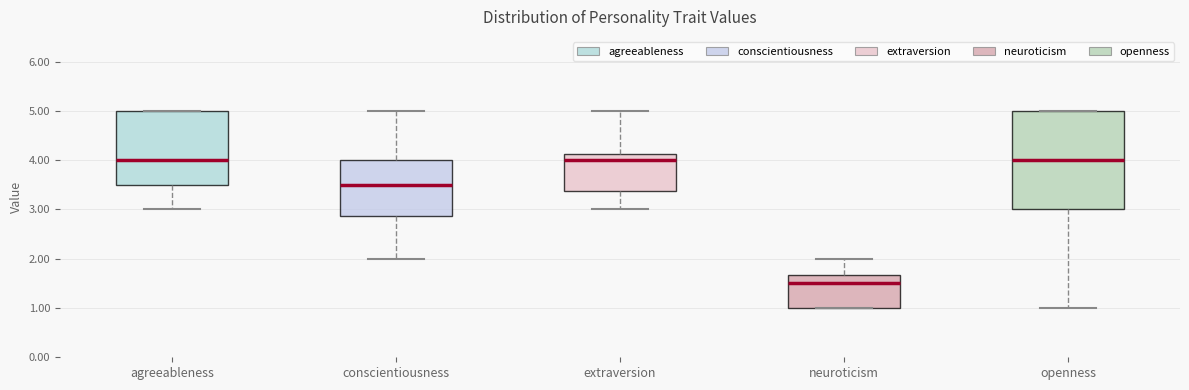

Where does the upper whisker of the box for extraversion end on the y-axis? The values are not printed on the chart, so give them approximately, as read against the axis.

5.0